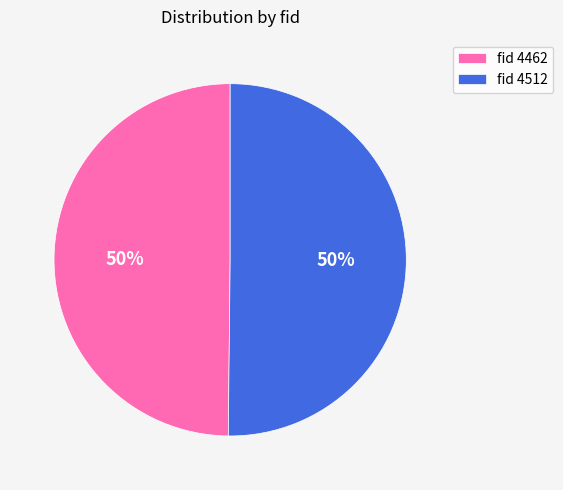

What percentage is the fid 4512 slice, to the nearest percent?

50%